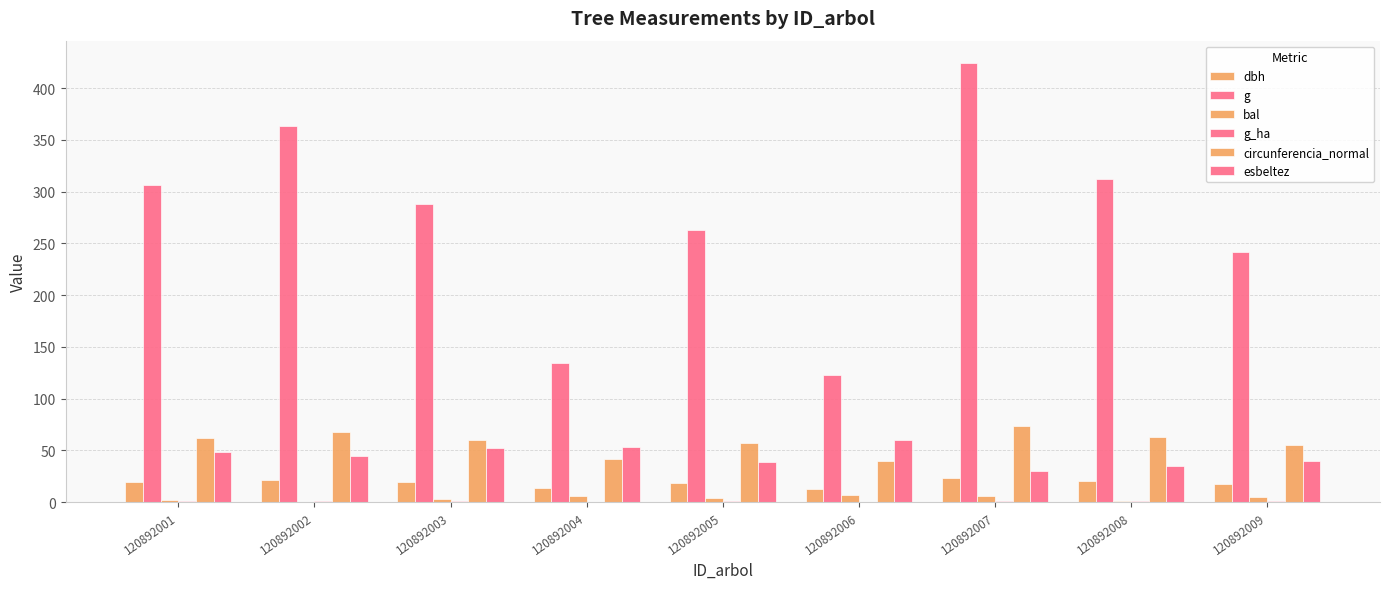

How many categories are shown in the chart?

9